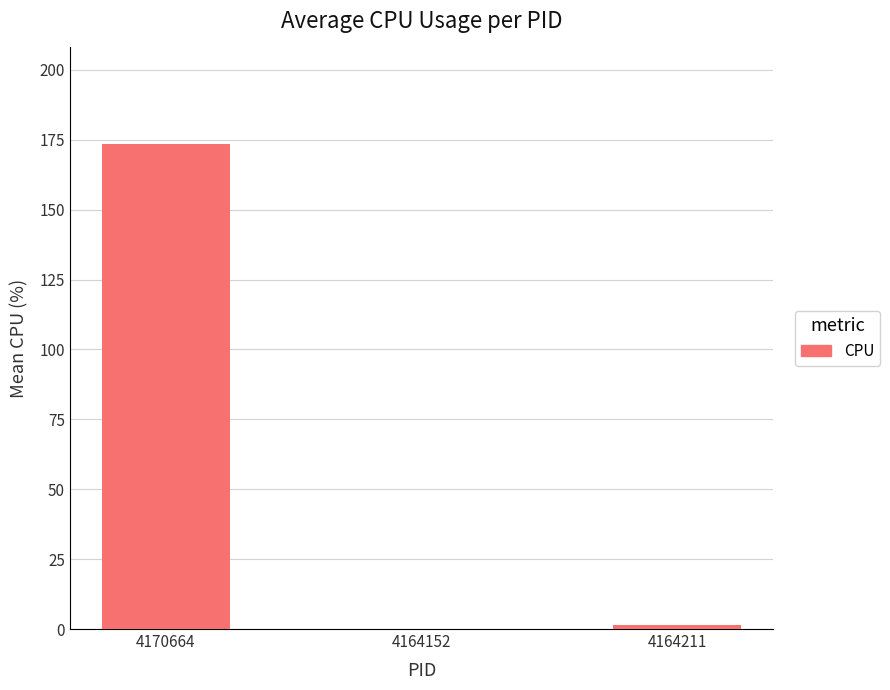

What is the greatest value displayed?

173.3